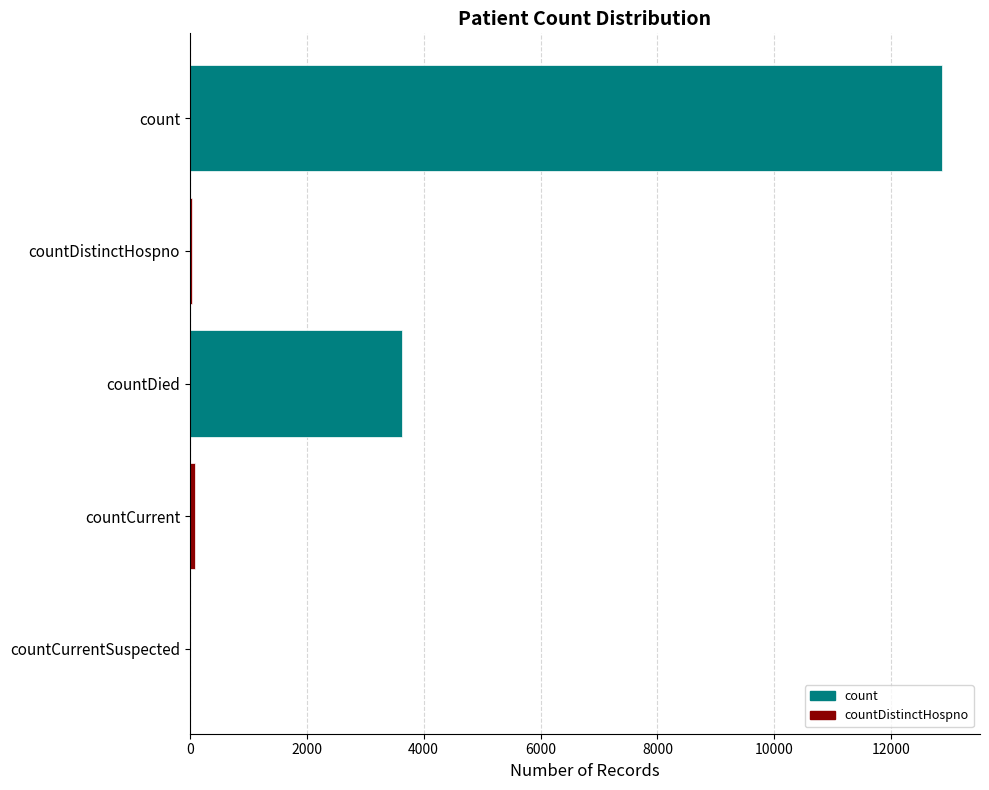

Is it true that the value at count is 12874?

True